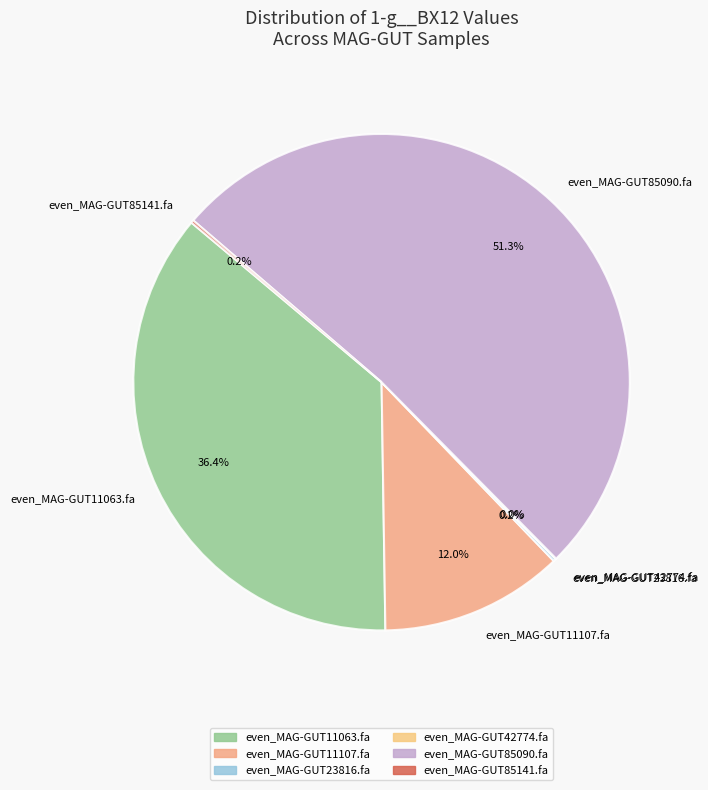

What is the largest slice in the pie chart?

even_MAG-GUT85090.fa